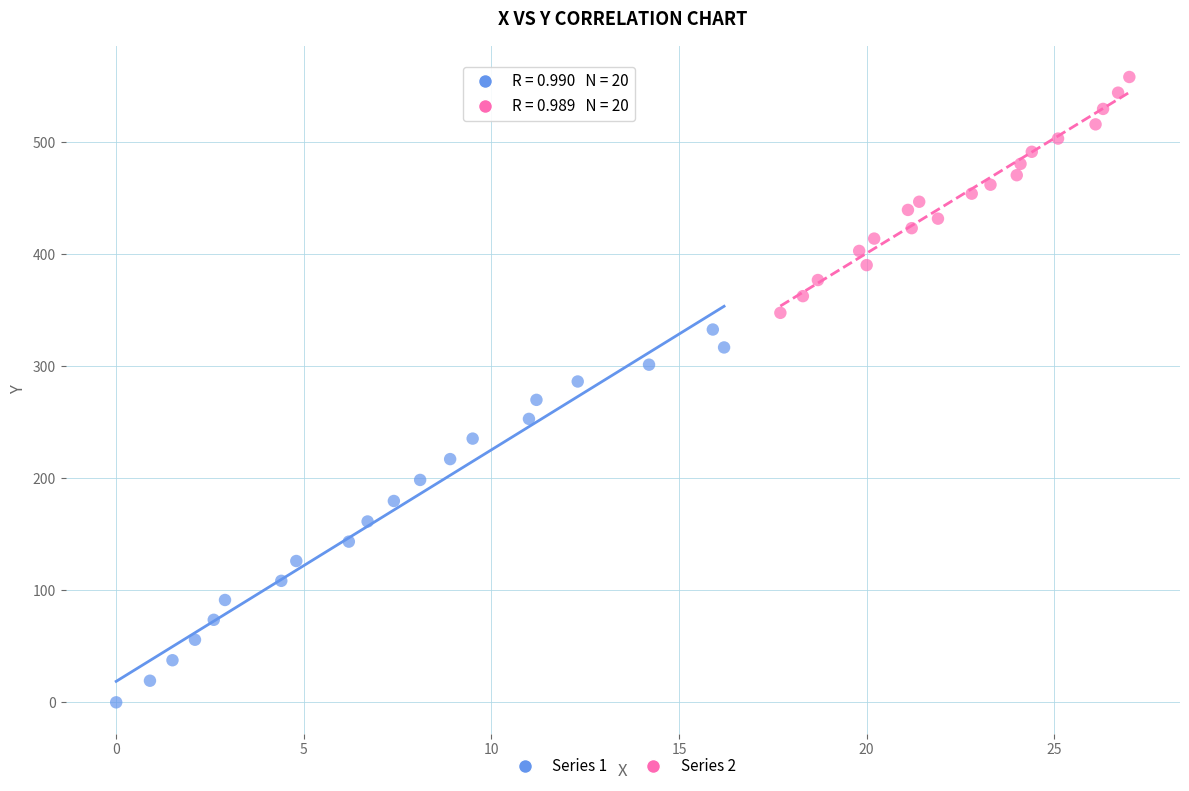

Which series has the widest spread of Y values?

Series 1